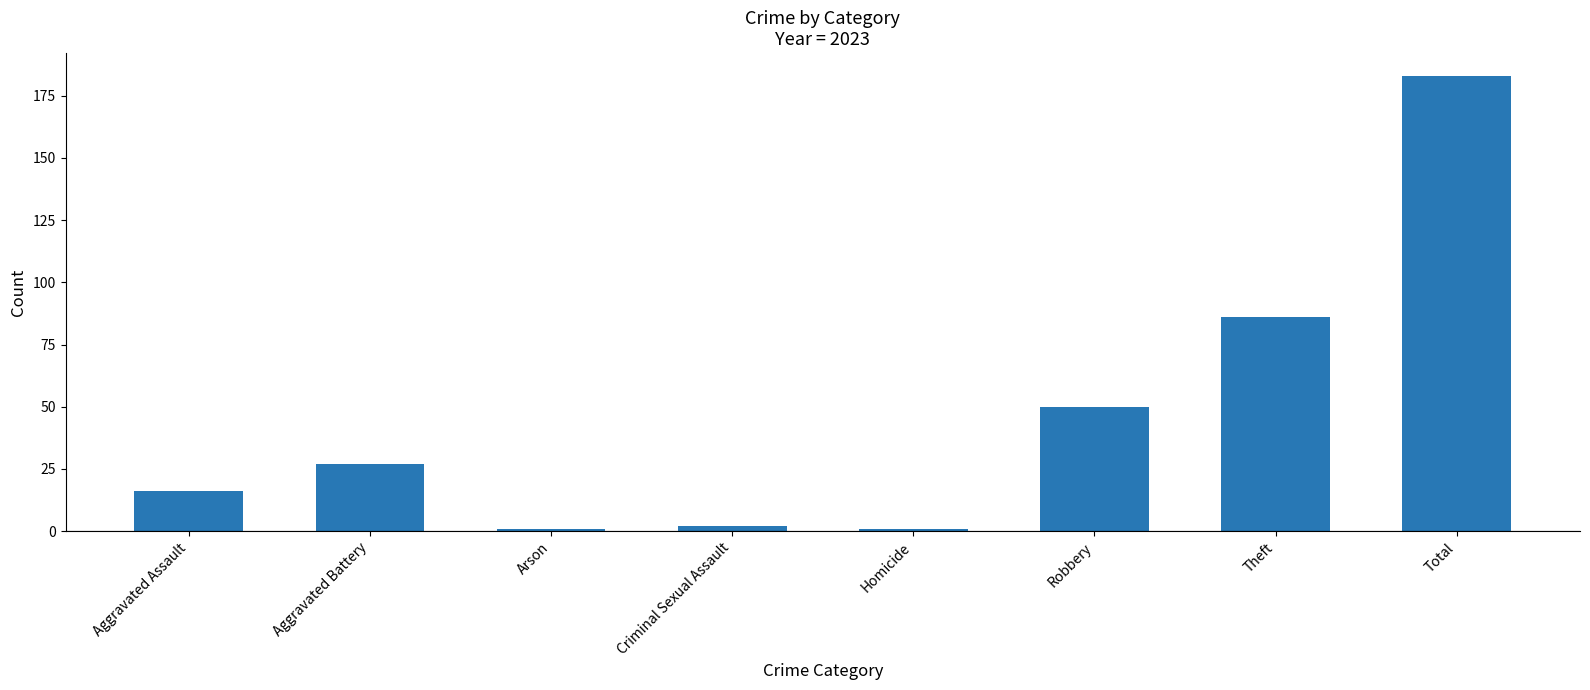

Does the chart contain any negative values?

No